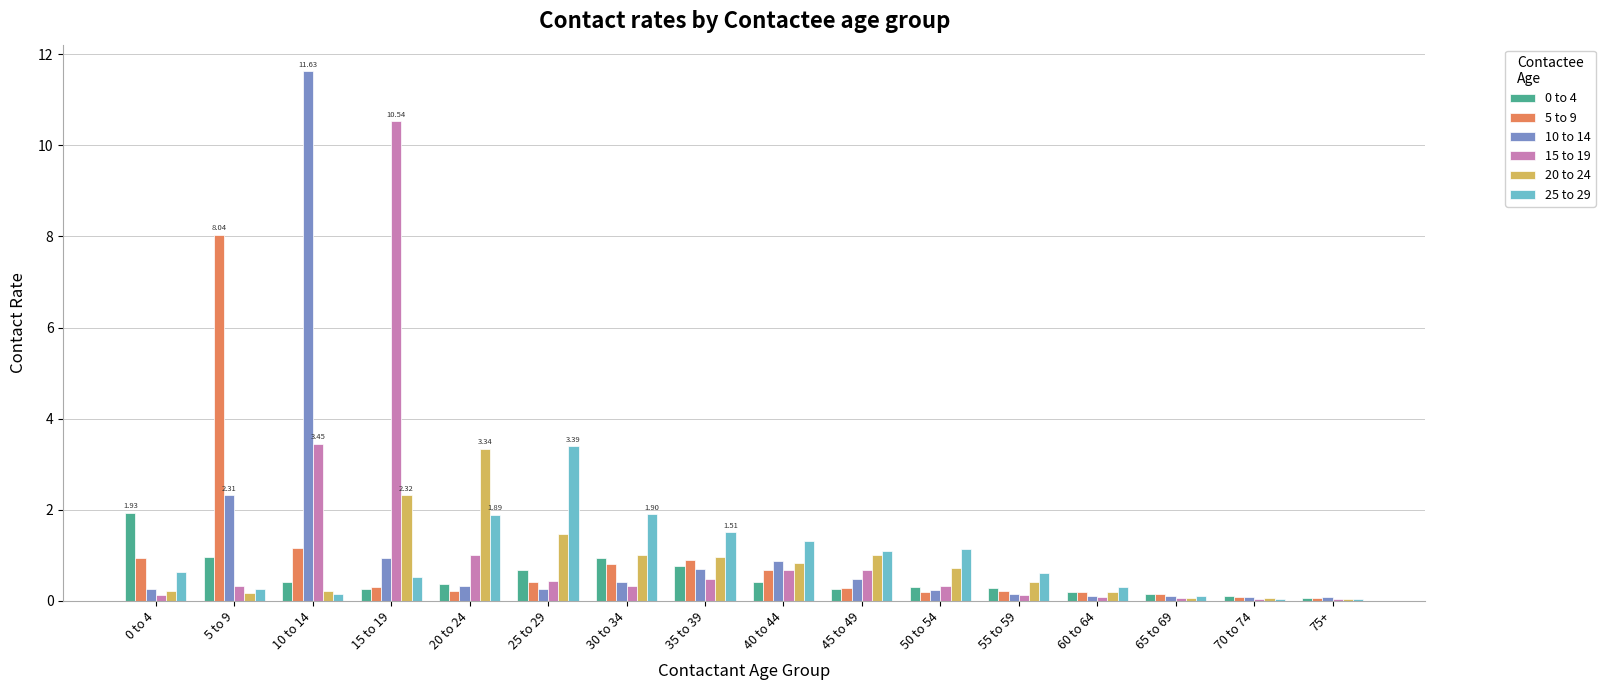

What value does the 5 to 9 series have at 15 to 19?

0.3